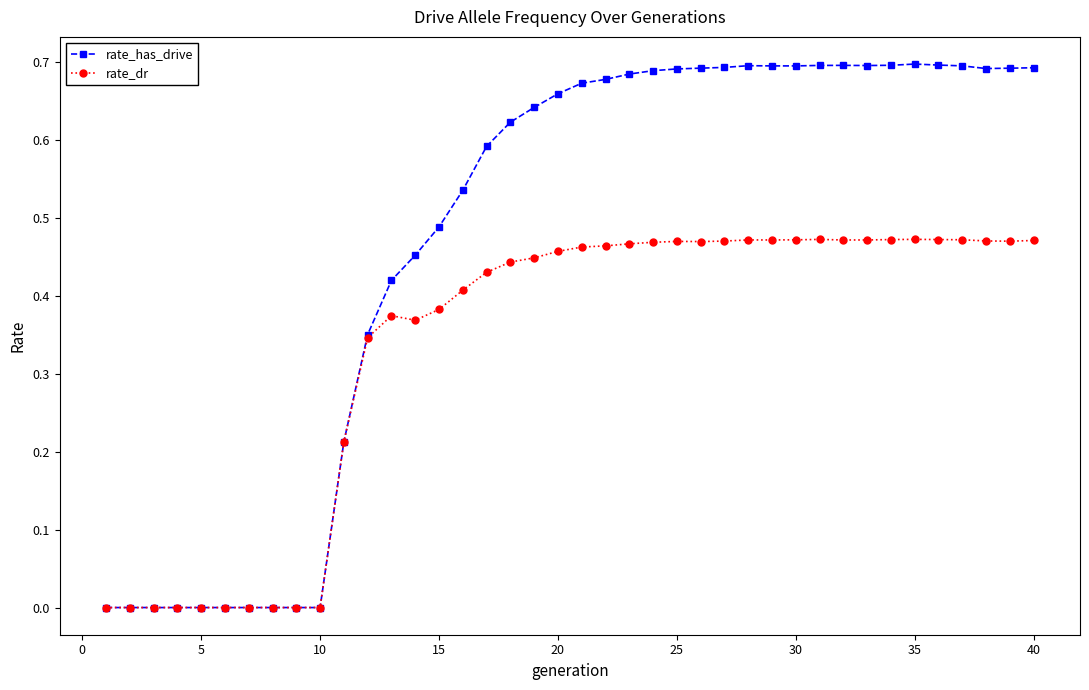

Which series has the widest spread of values?

rate_has_drive